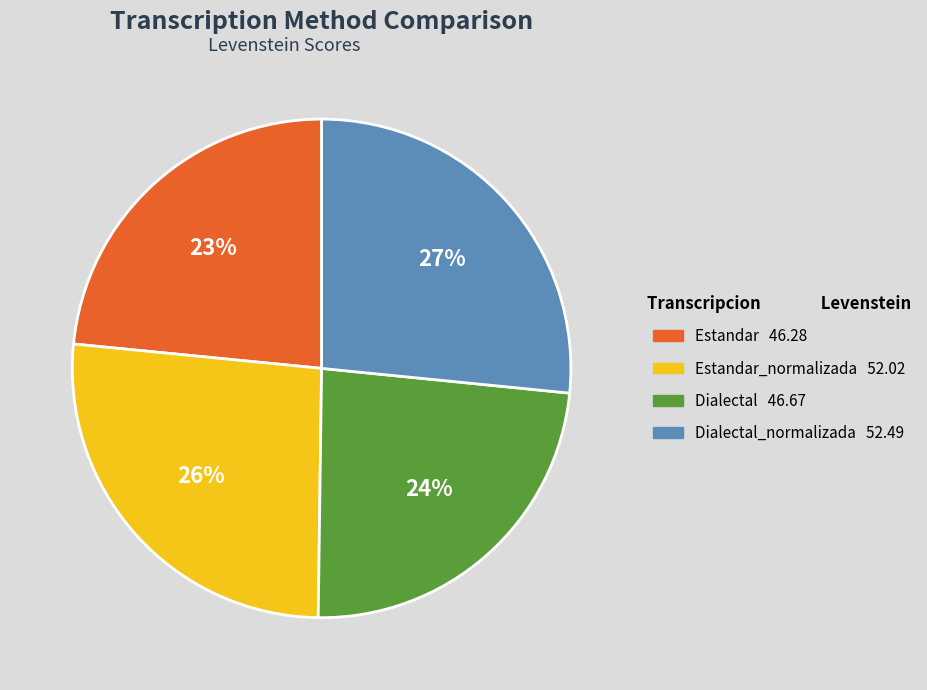

Is there a majority slice in this chart?

No